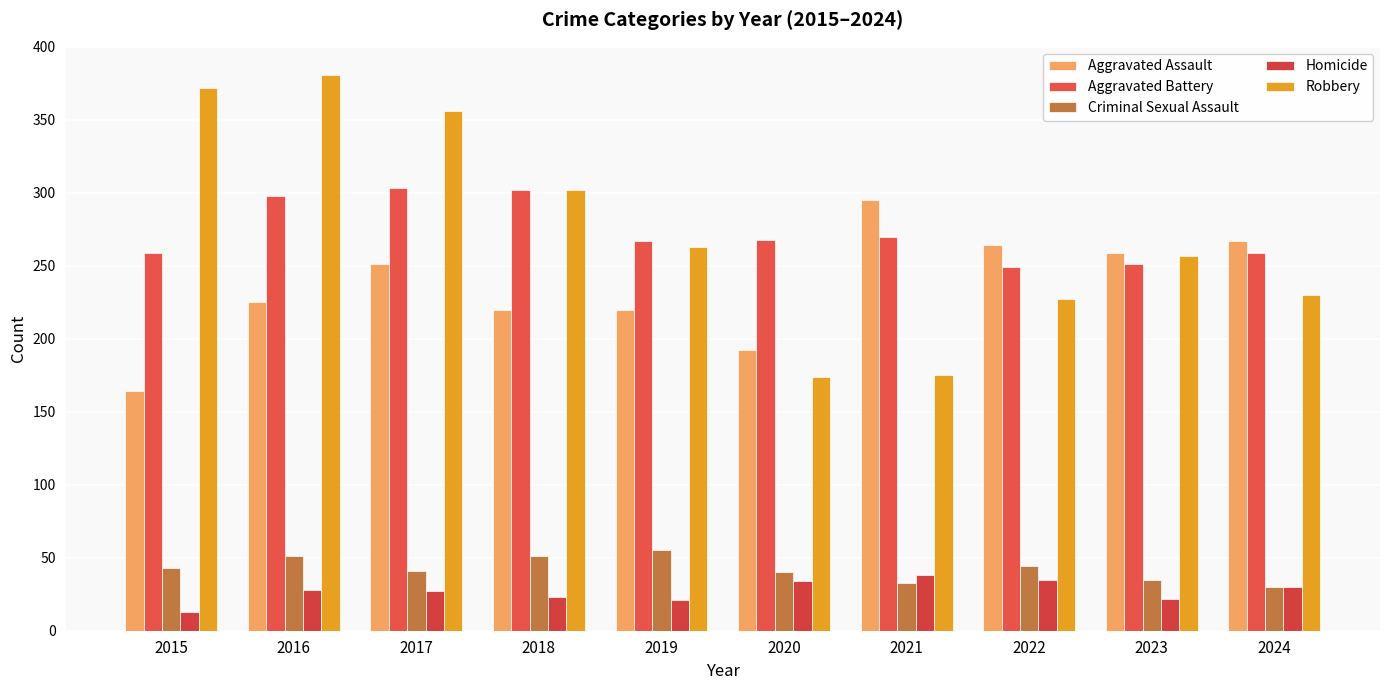

Are the bars horizontal?

No